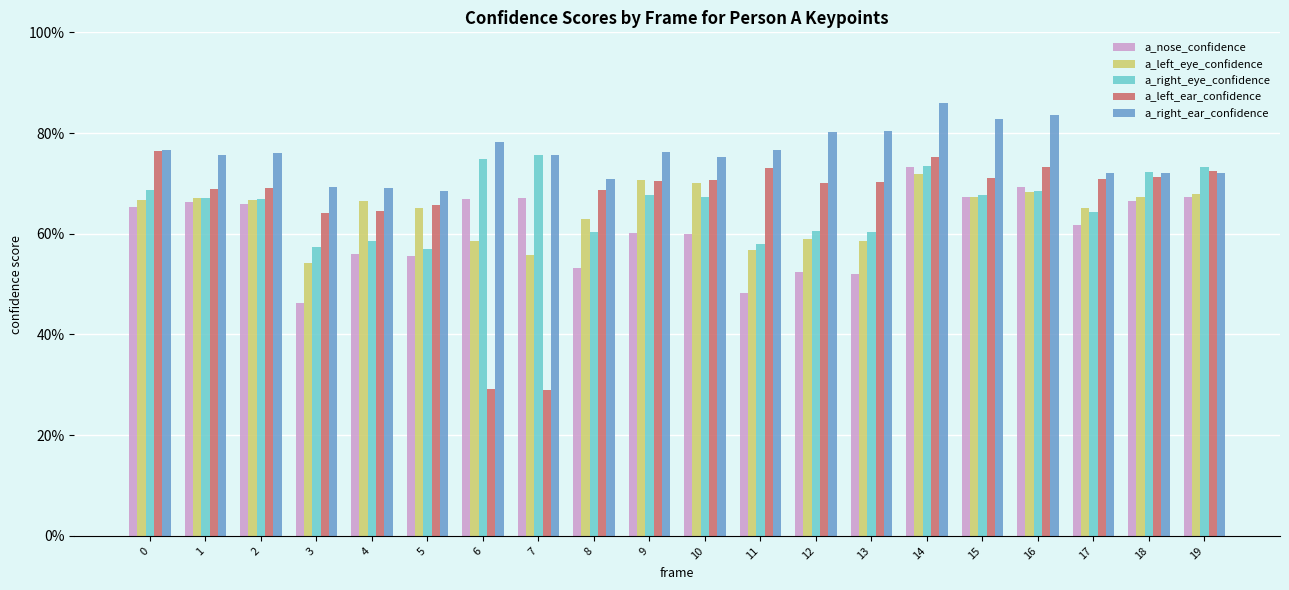

Are the bars horizontal?

No